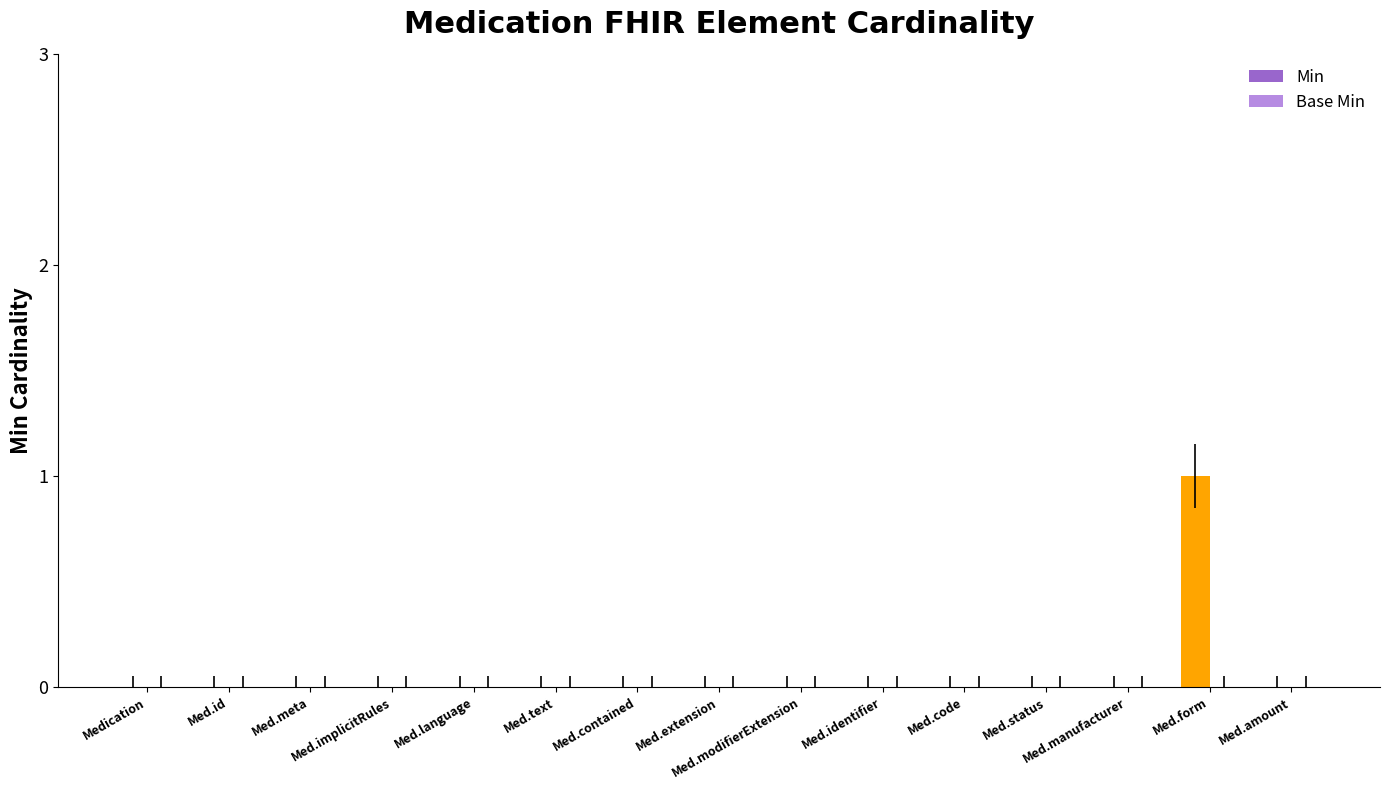

How many data points does each series have?

15